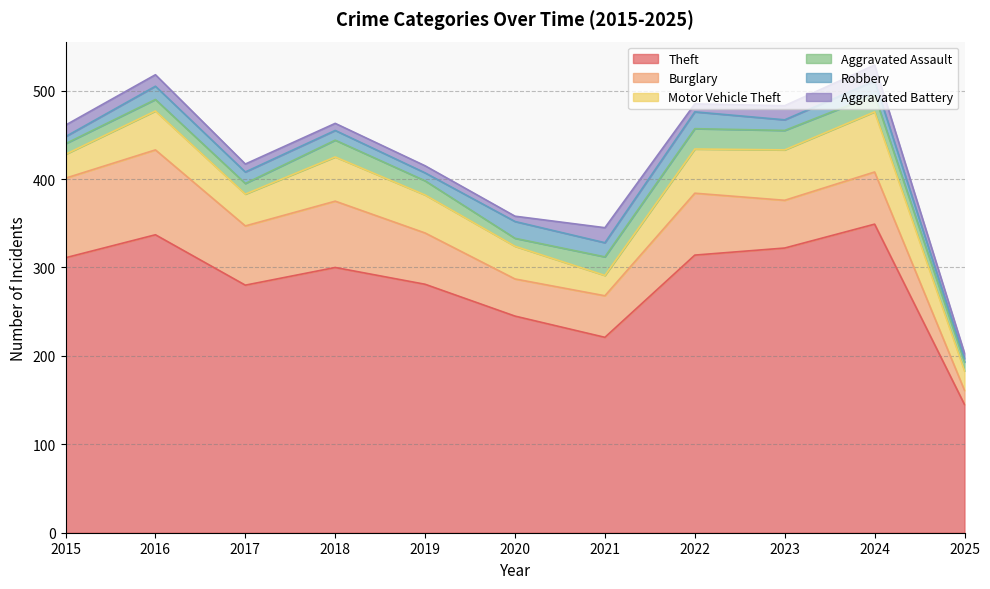

Does the chart display data point markers on the line(s)?

No